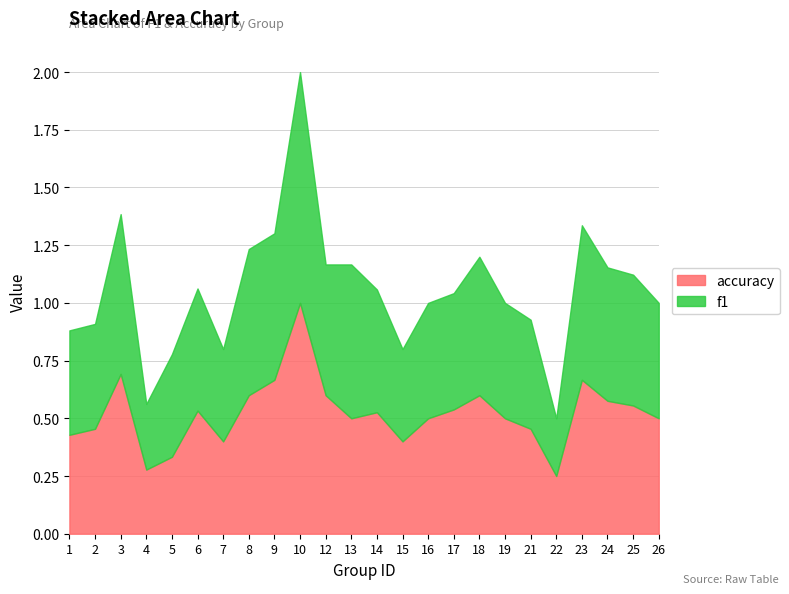

What is the value of the accuracy point at the 11th from the left?

0.6